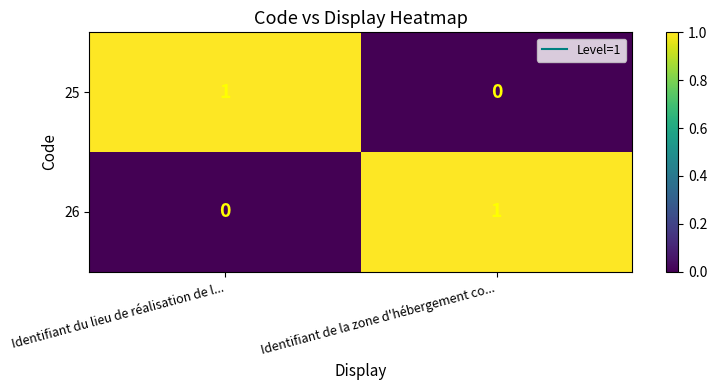

How many positive values does the 26 series have?

1